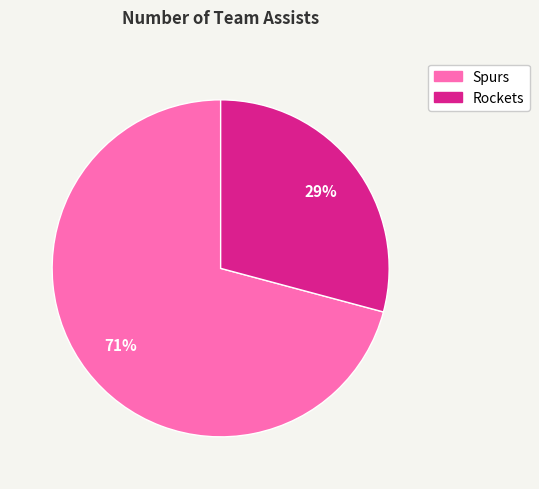

Rank the categories by value from highest to lowest.

Spurs, Rockets